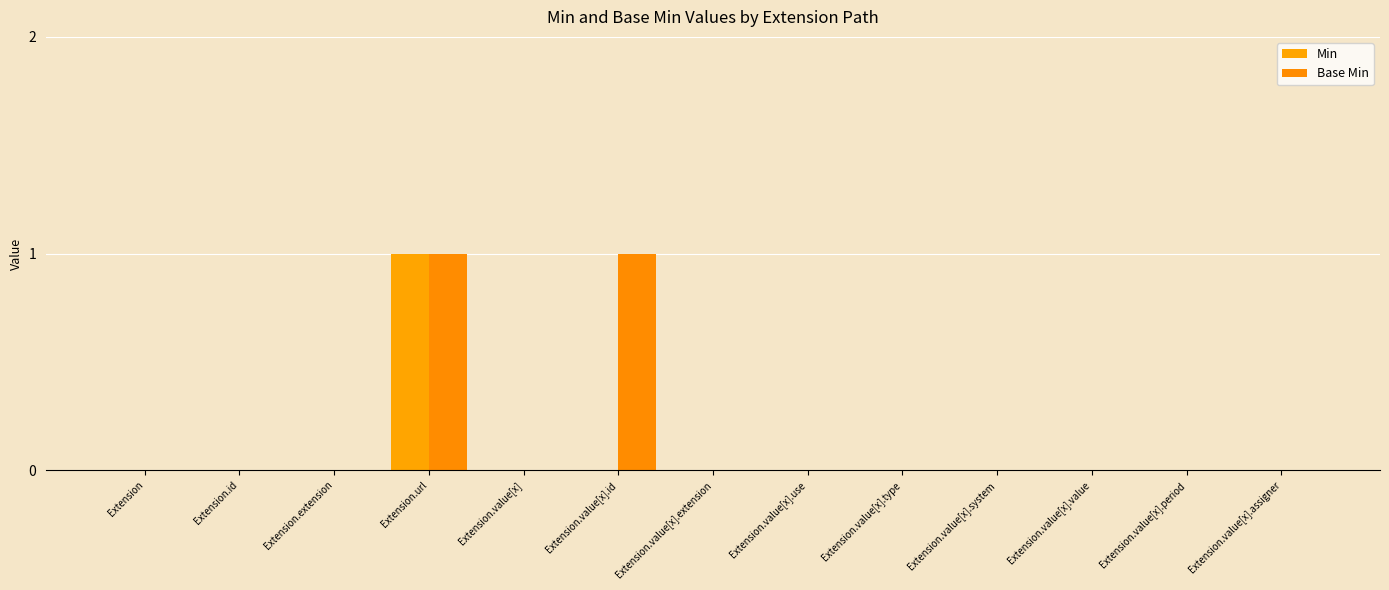

What position from the right is Extension?

13